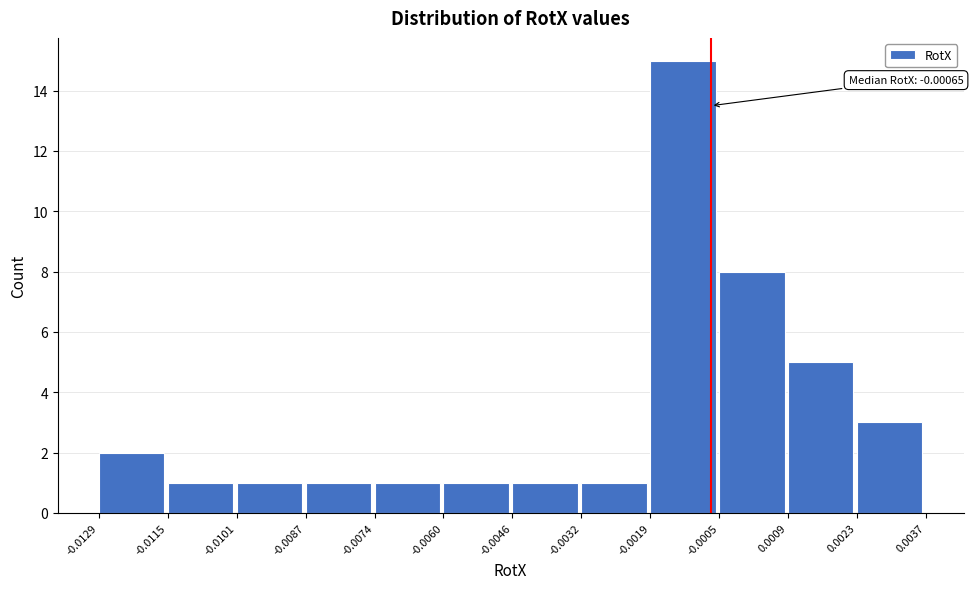

Which range on the x-axis has the tallest bar?

-0.0019 to -0.0005